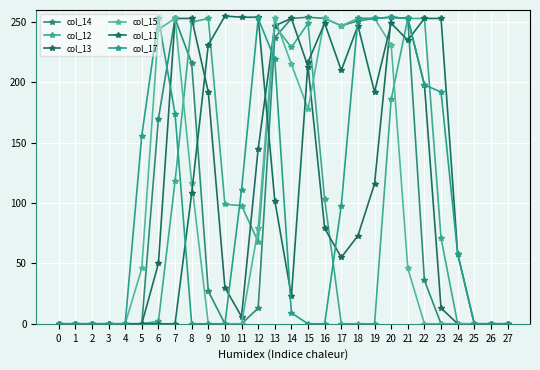

Reading left to right, what are all the values shown in this chart?

col_14: 0=0	1=0	2=0	3=0	4=0	5=0	6=170	7=253	8=216	9=27	10=0	11=0	12=13	13=237	14=253	15=254	16=253	17=247	18=251	19=253	20=254	21=253	22=36	23=0	24=0	25=0	26=0	27=0
col_12: 0=0	1=0	2=0	3=0	4=0	5=0	6=2	7=118	8=250	9=253	10=99	11=98	12=68	13=247	14=229	15=249	16=103	17=0	18=0	19=0	20=186	21=253	22=253	23=71	24=0	25=0	26=0	27=0
col_13: 0=0	1=0	2=0	3=0	4=0	5=0	6=50	7=253	8=253	9=192	10=30	11=6	12=145	13=247	14=253	15=213	16=79	17=55	18=73	19=116	20=254	21=253	22=198	23=13	24=0	25=0	26=0	27=0
col_15: 0=0	1=0	2=0	3=0	4=0	5=46	6=244	7=253	8=117	9=0	10=0	11=0	12=79	13=253	14=215	15=178	16=253	17=247	18=253	19=253	20=231	21=46	22=0	23=0	24=0	25=0	26=0	27=0
col_11: 0=0	1=0	2=0	3=0	4=0	5=0	6=0	7=0	8=108	9=231	10=255	11=254	12=254	13=102	14=23	15=217	16=249	17=210	18=247	19=192	20=249	21=235	22=253	23=253	24=58	25=0	26=0	27=0
col_17: 0=0	1=0	2=0	3=0	4=0	5=156	6=253	7=174	8=0	9=0	10=0	11=111	12=253	13=219	14=9	15=0	16=0	17=98	18=253	19=253	20=254	21=253	22=198	23=192	24=58	25=0	26=0	27=0